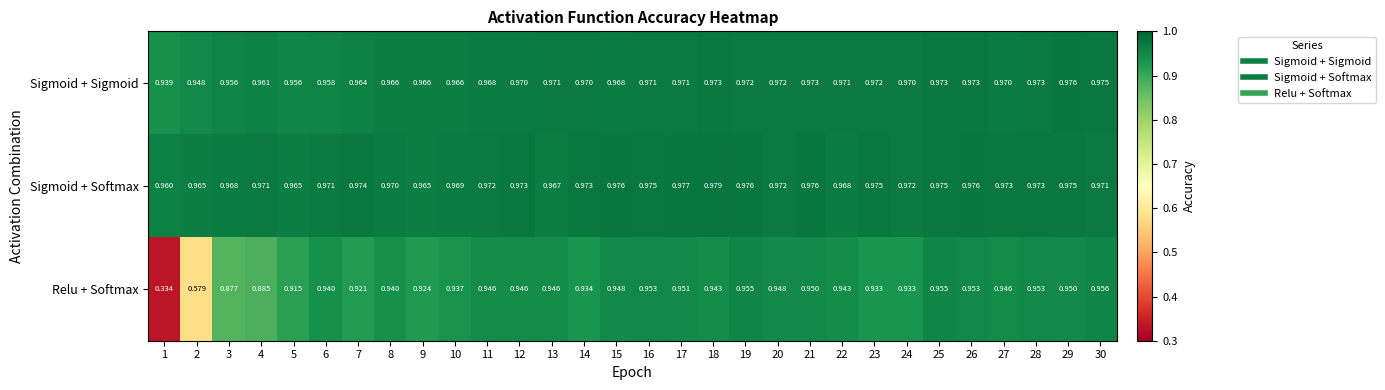

Which series has the widest spread of values?

Relu + Softmax